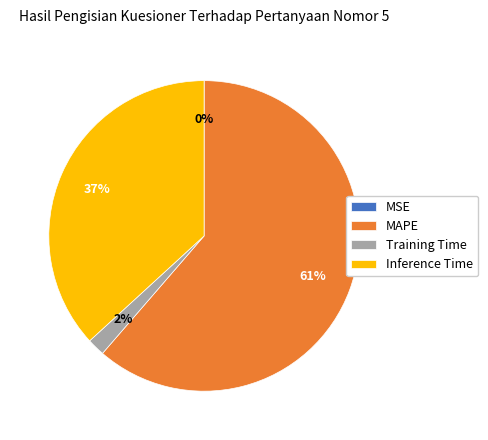

Which slice represents more than half of the pie?

MAPE